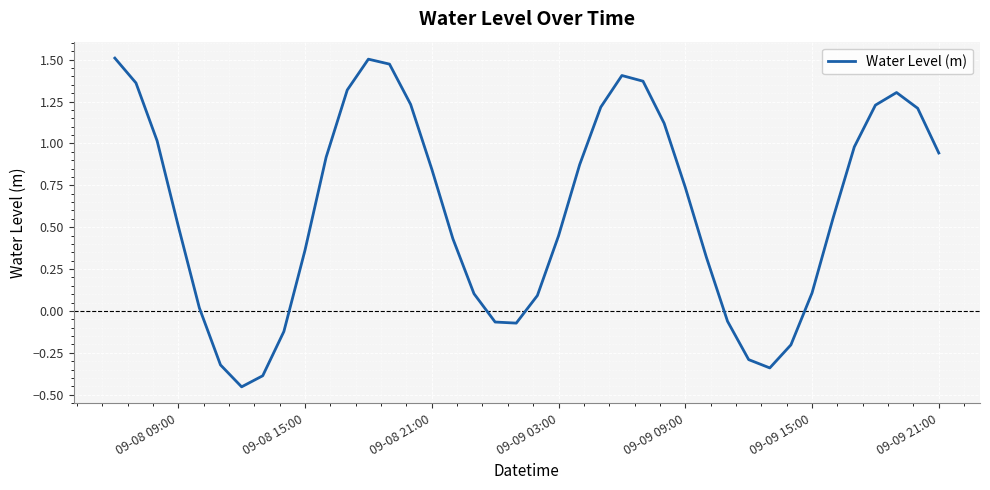

What is the difference between the maximum and minimum values?

2.0